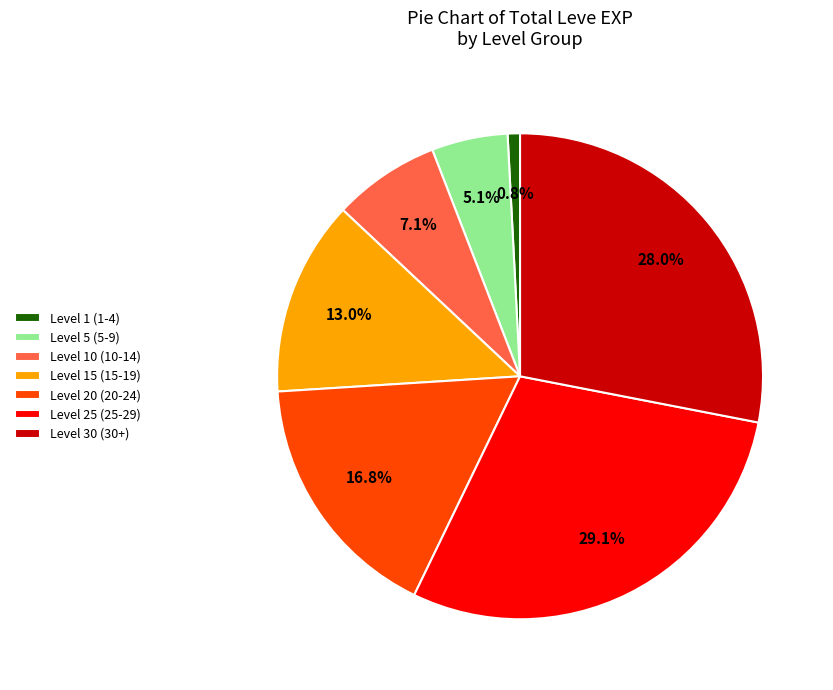

What percentage do Level 15 (15-19) and Level 25 (25-29) together represent?

42.1%